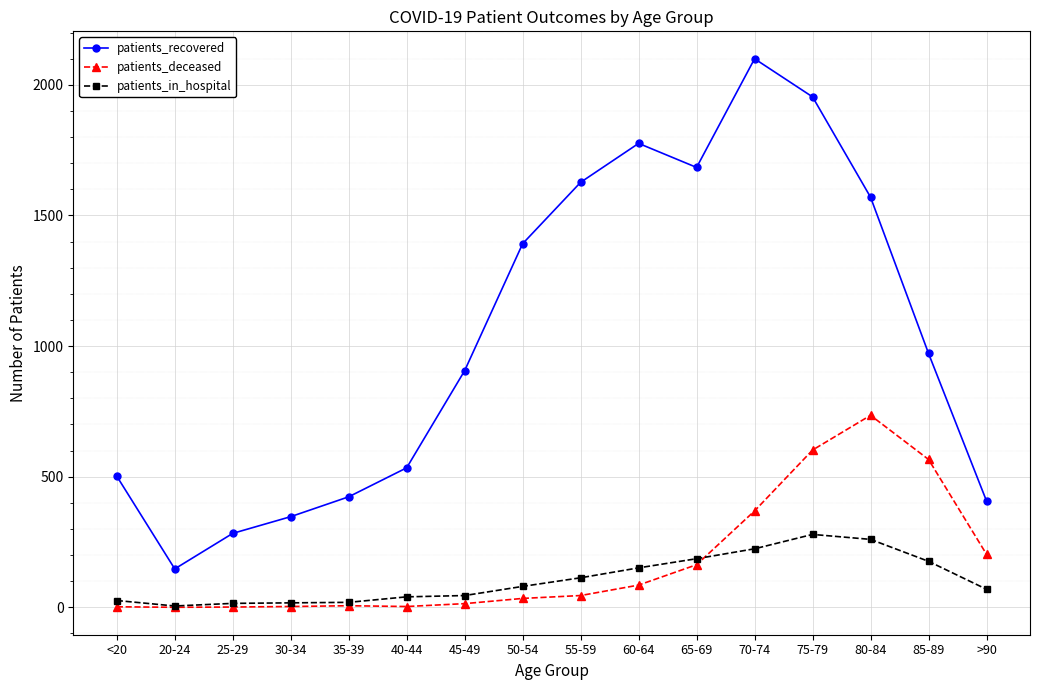

True or false: patients_recovered has more than 0 interior local peaks.

True